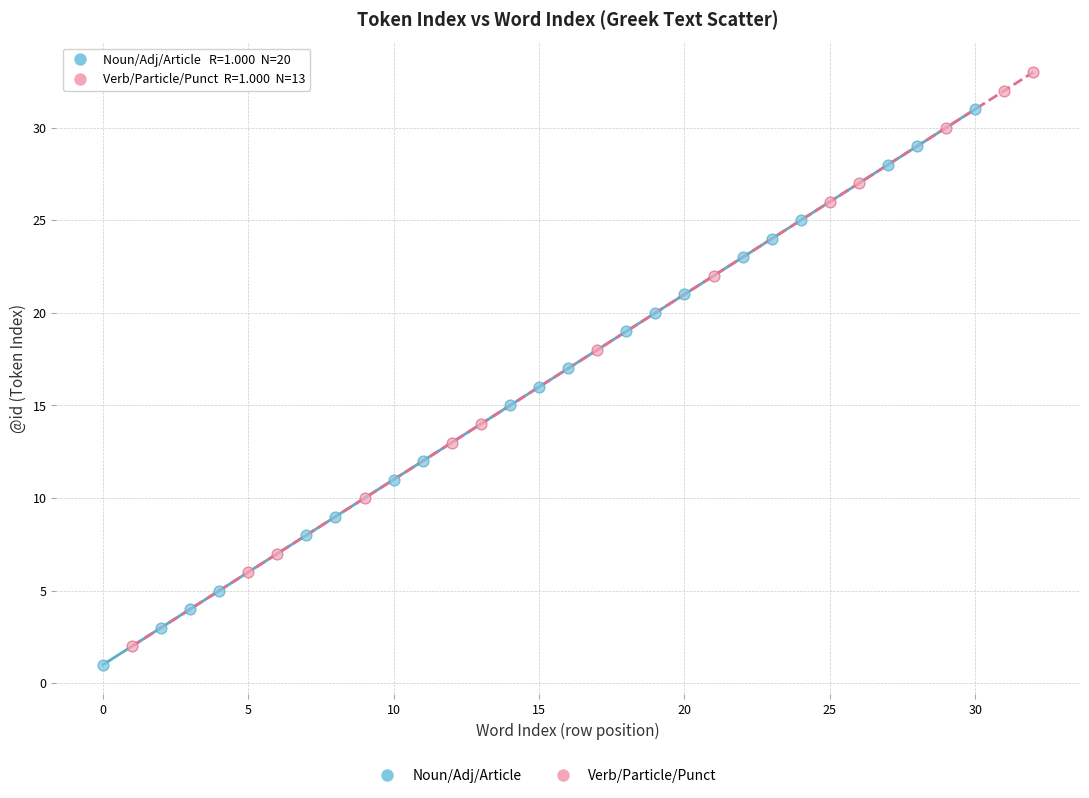

Which series reaches the maximum Y coordinate?

Verb/Particle/Punct